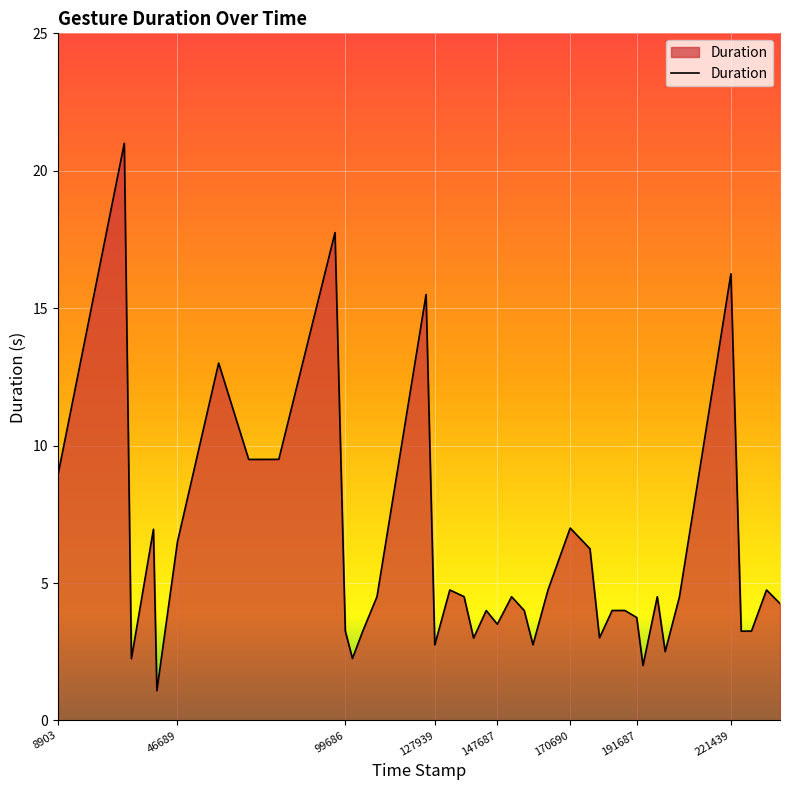

What is the smallest value displayed?

1.1